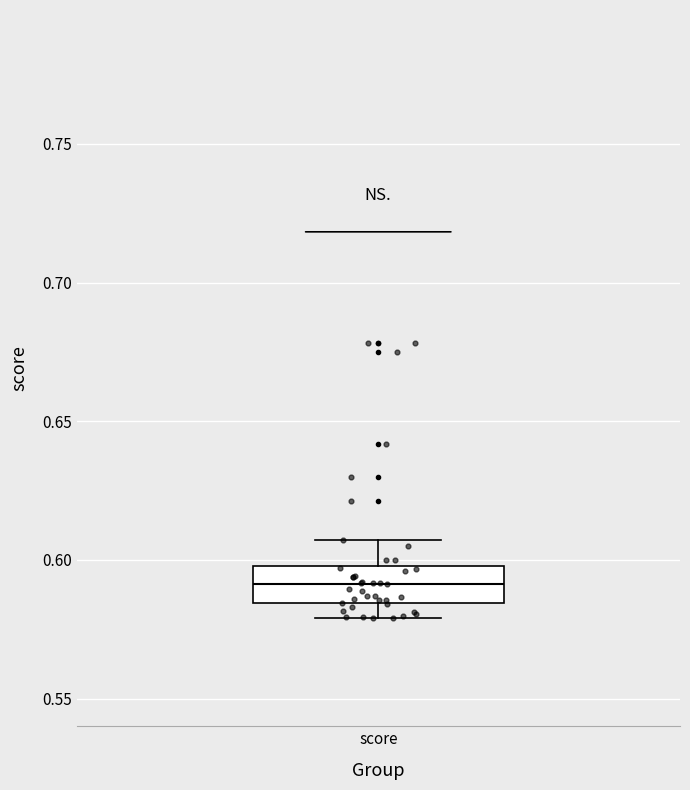

Where does the median line of the box for score sit on the y-axis? The values are not printed on the chart, so give them approximately, as read against the axis.

0.590